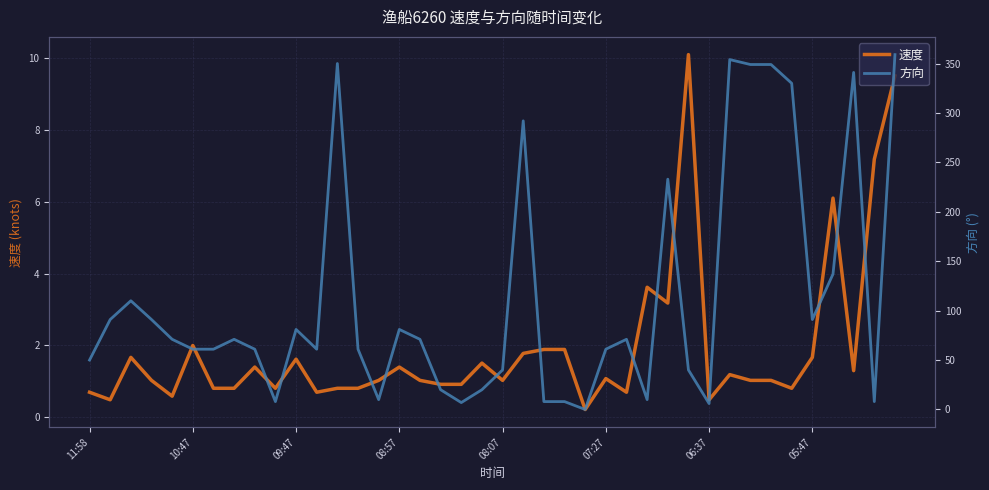

What is the maximum value for 速度?

10.1